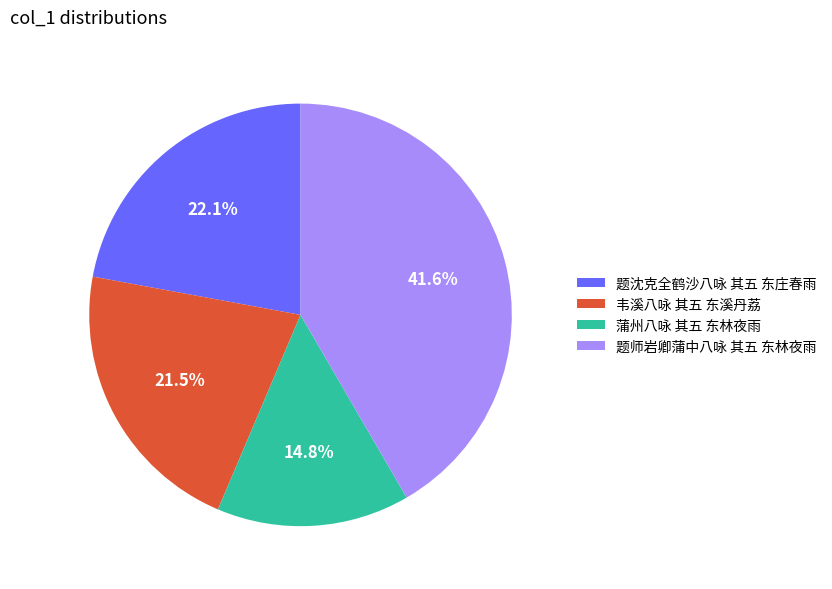

Count the number of slices in the pie.

4